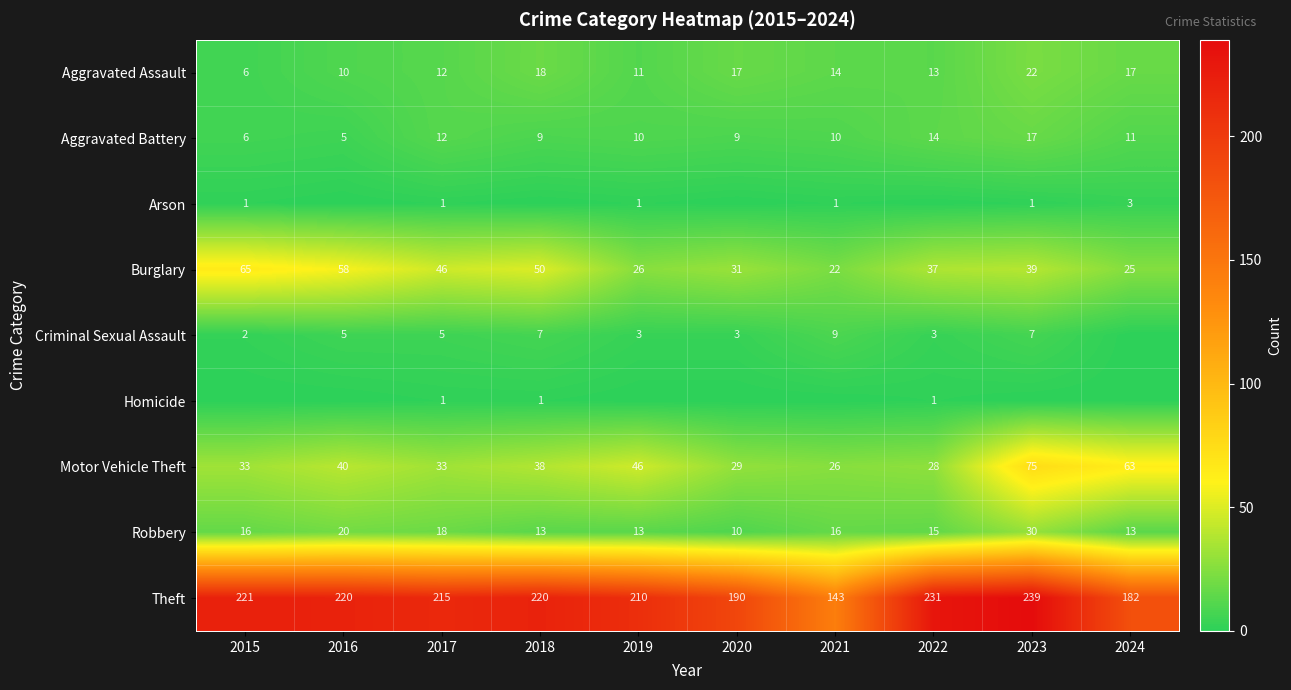

Is it true that Aggravated Battery equals 4 at 2024?

False